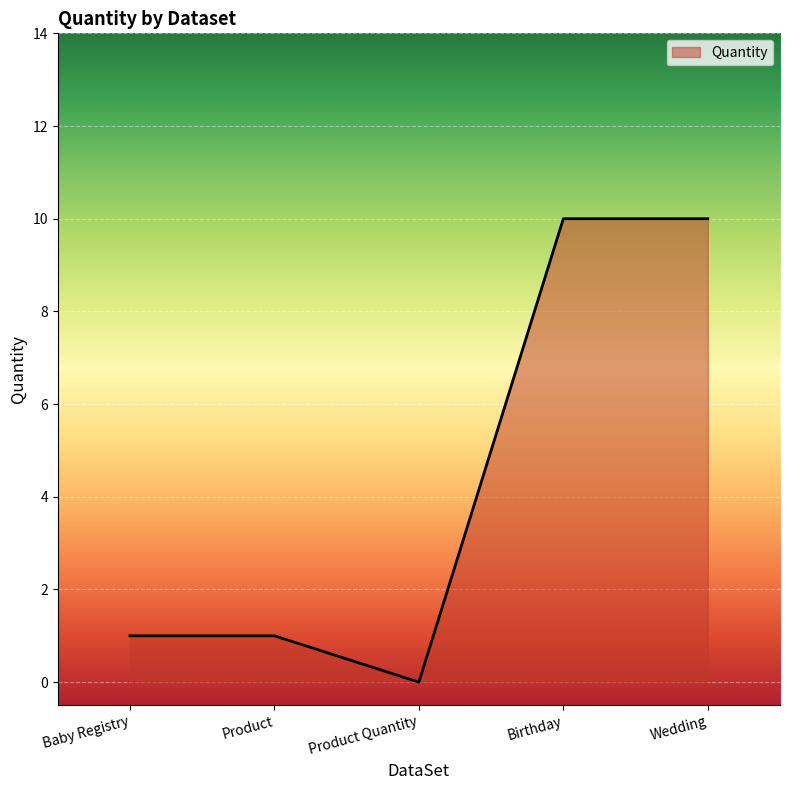

How many values are above zero?

4